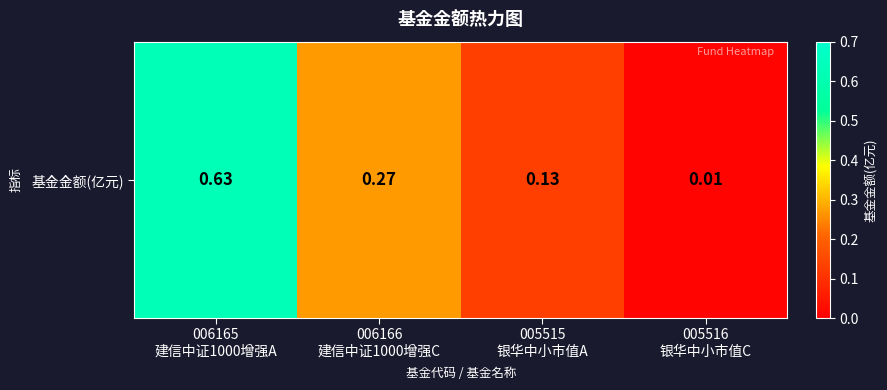

What is the maximum value shown in the chart?

0.6